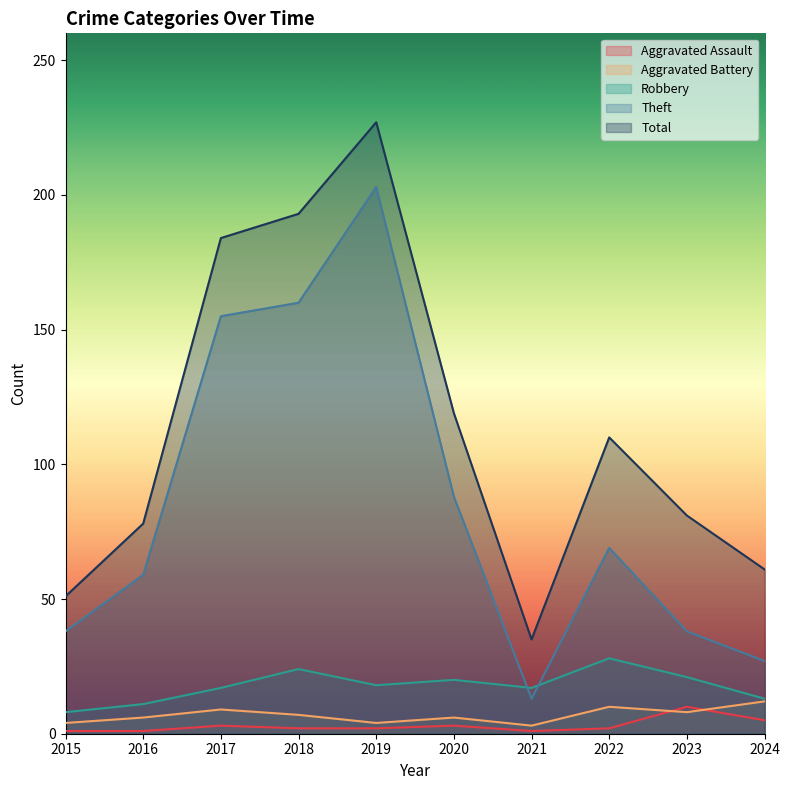

What are all the series names shown in the legend?

Aggravated Assault, Aggravated Battery, Robbery, Theft, Total